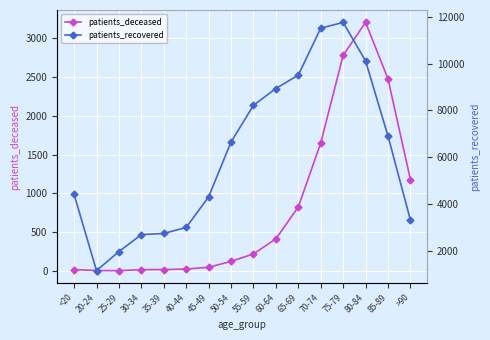

Which series has the largest total across all categories?

patients_recovered